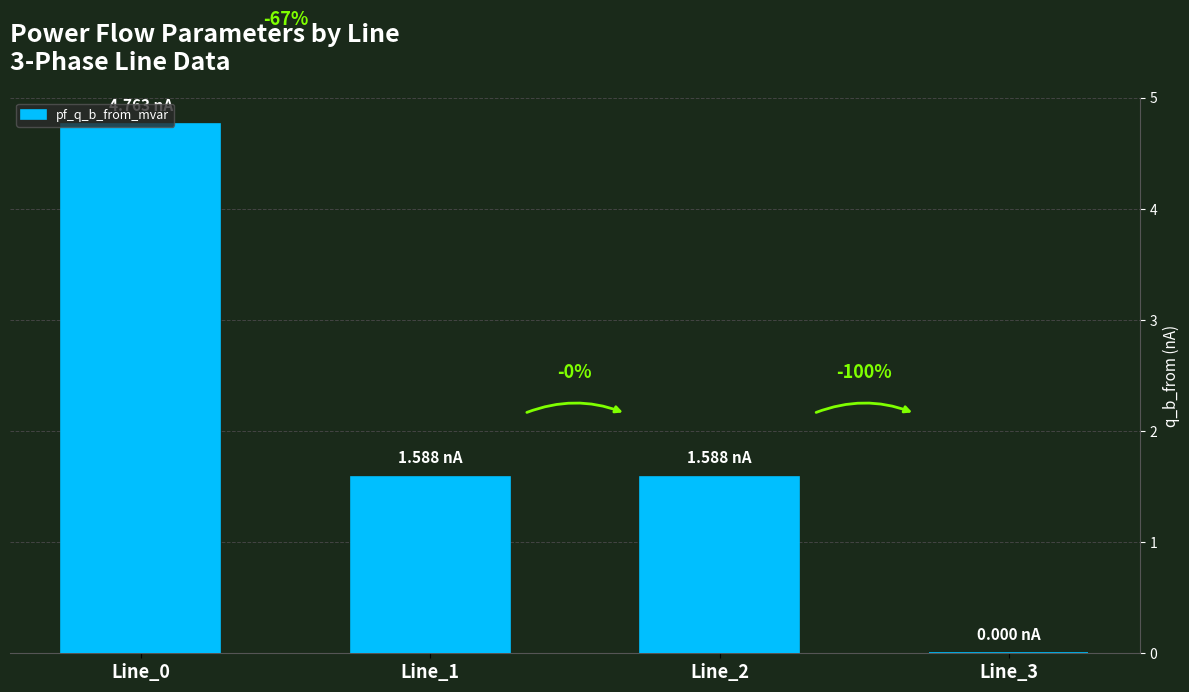

List the labels in order of value, largest first.

Line_0, Line_1, Line_2, Line_3